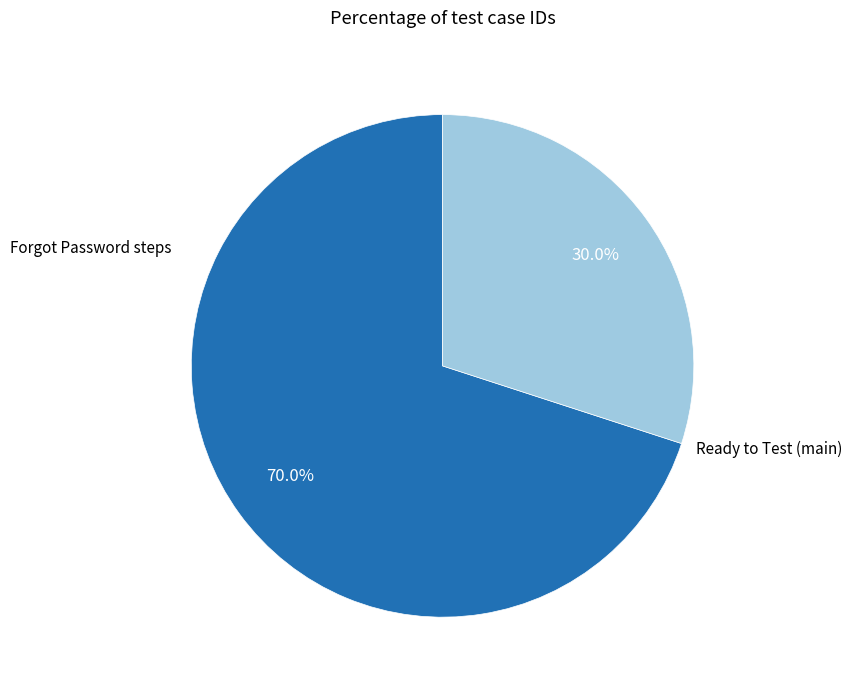

Is there a majority slice in this chart?

Yes